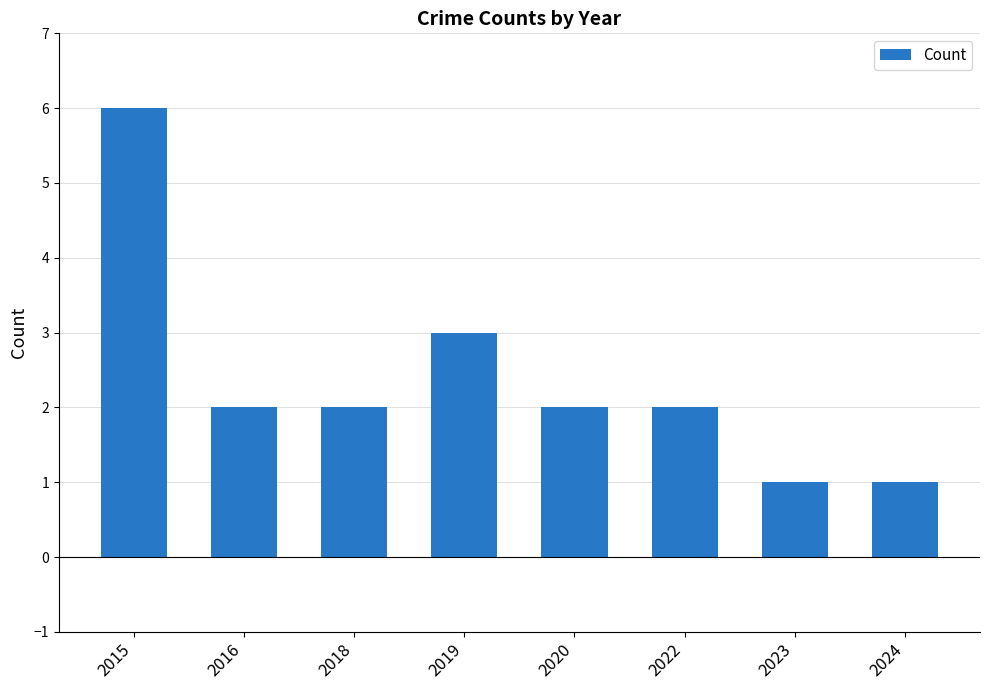

Which category has the highest value across all series?

2015